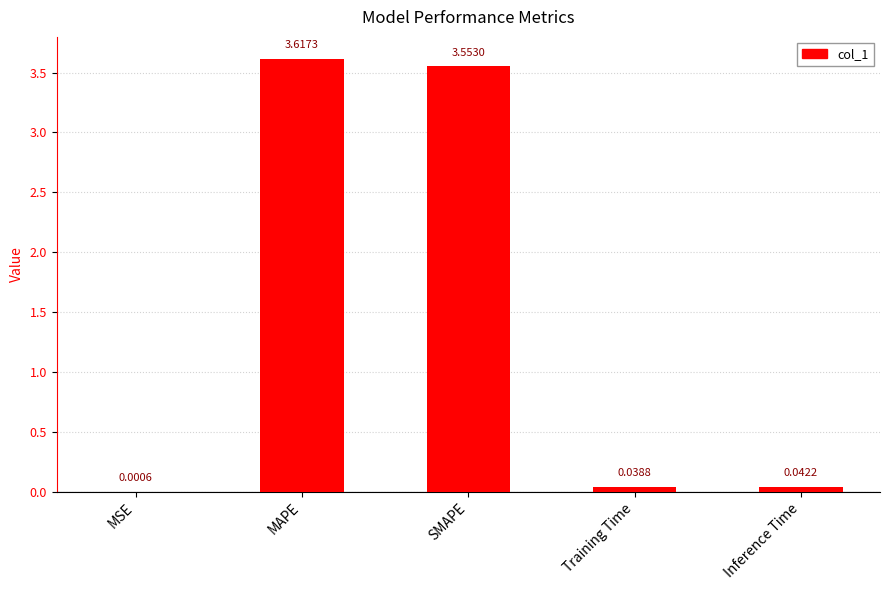

At which label is the value closest to 1?

Inference Time